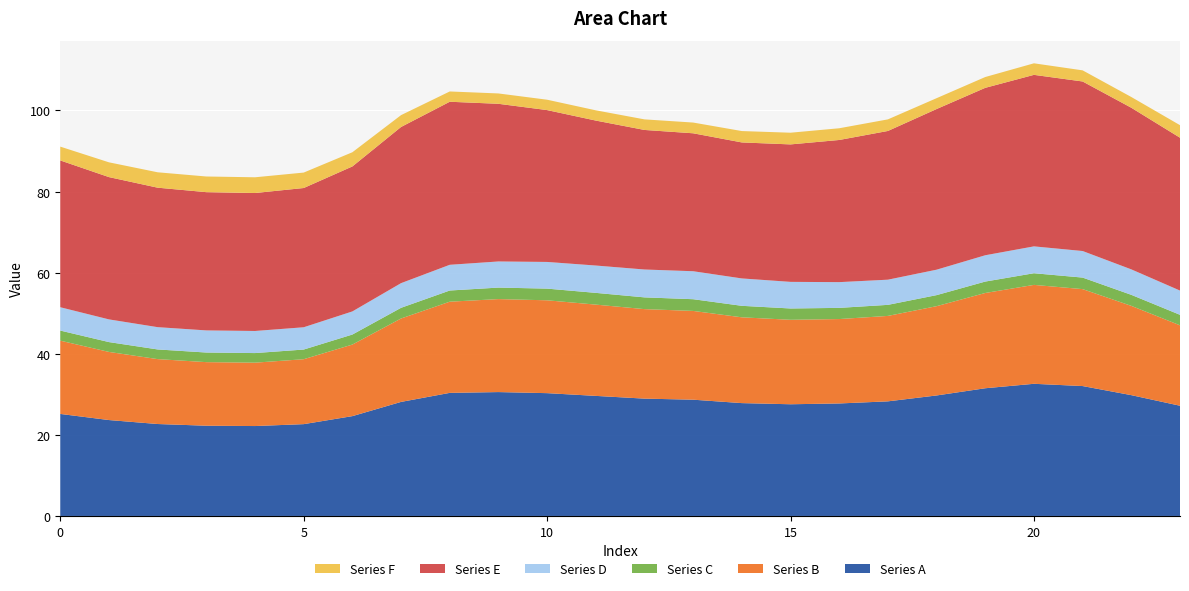

Reading right to left, extract all data points from this chart.

Series A: 23=27.2	22=29.8	21=32.0	20=32.6	19=31.5	18=29.7	17=28.3	16=27.7	15=27.5	14=27.8	13=28.7	12=28.9	11=29.6	10=30.3	9=30.6	8=30.4	7=28.1	6=24.6	5=22.6	4=22.2	3=22.3	2=22.7	1=23.7	0=25.2
Series B: 23=19.8	22=22.0	21=23.9	20=24.4	19=23.5	18=22.0	17=21.1	16=20.8	15=20.8	14=21.2	13=21.9	12=22.1	11=22.5	10=22.9	9=22.9	8=22.5	7=20.6	6=17.7	5=16.0	4=15.6	3=15.7	2=16.0	1=16.8	0=18.1
Series C: 23=2.6	22=2.7	21=2.8	20=2.9	19=2.8	18=2.7	17=2.7	16=2.8	15=2.8	14=2.8	13=2.9	12=2.9	11=2.9	10=2.9	9=2.8	8=2.8	7=2.6	6=2.5	5=2.4	4=2.4	3=2.4	2=2.4	1=2.4	0=2.5
Series D: 23=6.0	22=6.3	21=6.6	20=6.6	19=6.5	18=6.3	17=6.2	16=6.3	15=6.6	14=6.8	13=6.9	12=6.9	11=6.7	10=6.6	9=6.4	8=6.3	7=6.1	6=5.7	5=5.5	4=5.4	3=5.5	2=5.5	1=5.6	0=5.8
Series E: 23=37.7	22=39.9	21=41.8	20=42.3	19=41.3	18=39.6	17=36.7	16=35.1	15=33.9	14=33.5	13=34.0	12=34.4	11=35.7	10=37.4	9=38.9	8=40.2	7=38.5	6=35.8	5=34.3	4=34.0	3=34.1	2=34.4	1=35.1	0=36.2
Series F: 23=3.1	22=2.6	21=2.7	20=2.8	19=2.7	18=2.7	17=2.9	16=2.9	15=2.9	14=2.8	13=2.6	12=2.6	11=2.5	10=2.6	9=2.6	8=2.5	7=2.9	6=3.5	5=3.8	4=3.9	3=3.9	2=3.8	1=3.6	0=3.4